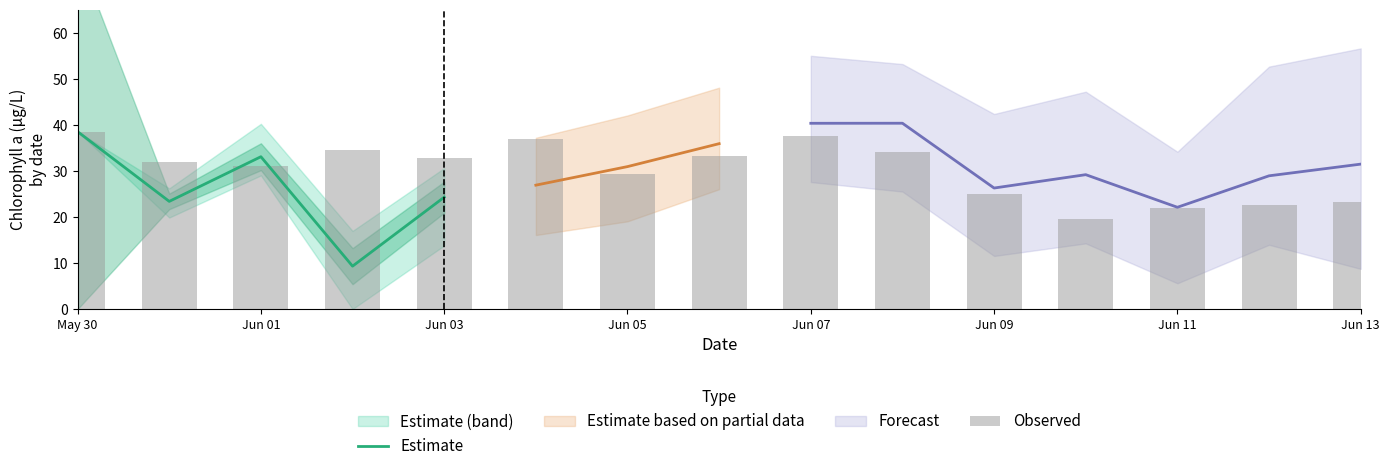

What is the lowest value of the Estimate series?

9.3